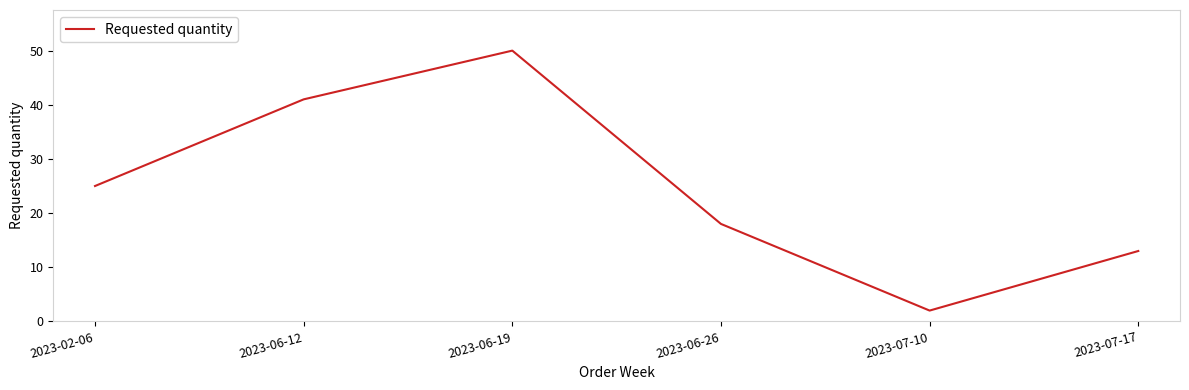

What is the difference between the values at 2023-06-19 and 2023-02-06?

25